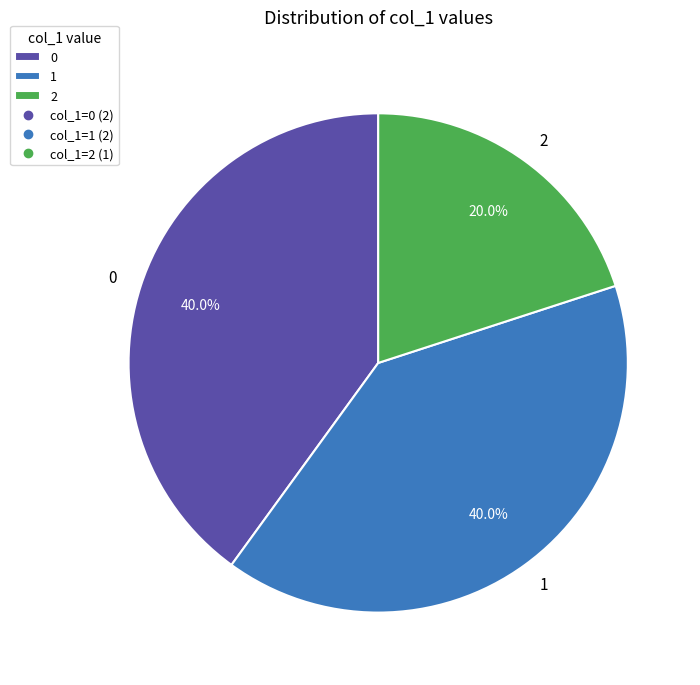

Does any single category account for the majority?

No